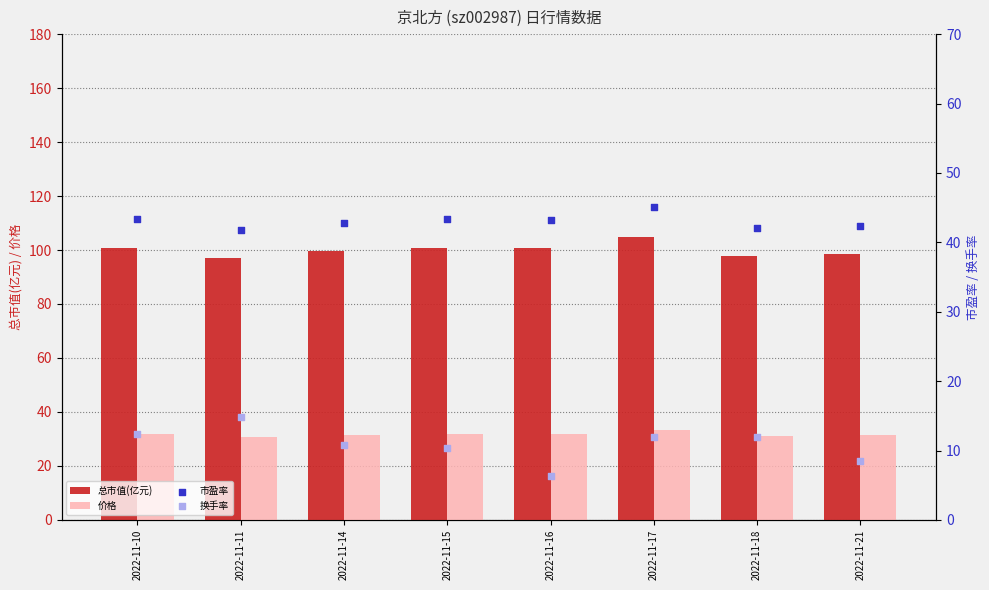

Which series reaches the maximum Y coordinate?

总市值(亿元)